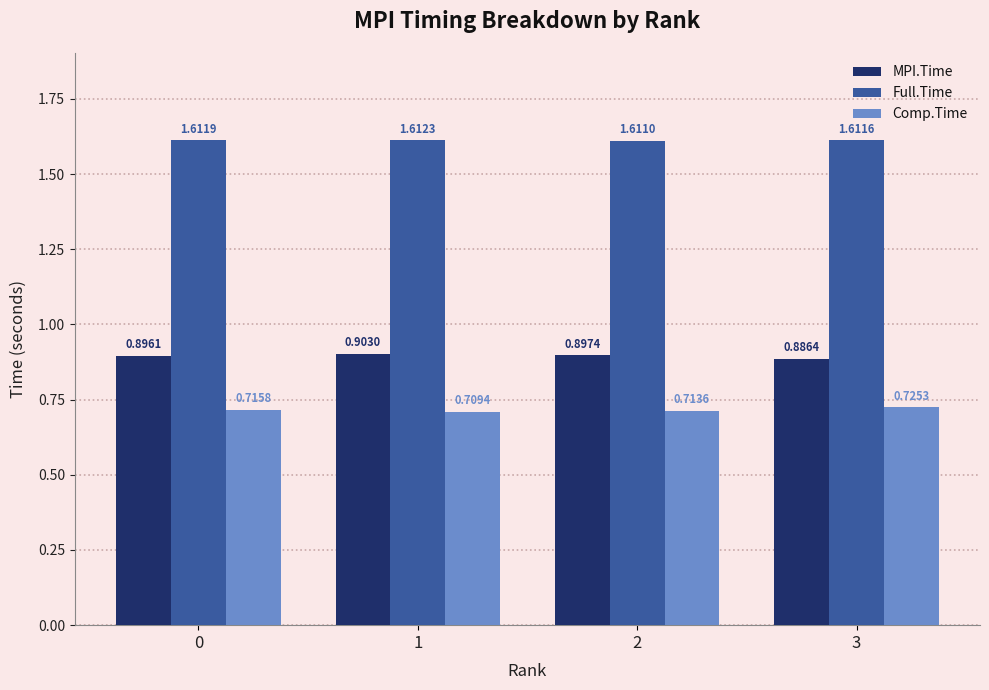

At how many categories does at least one series exceed 1?

4